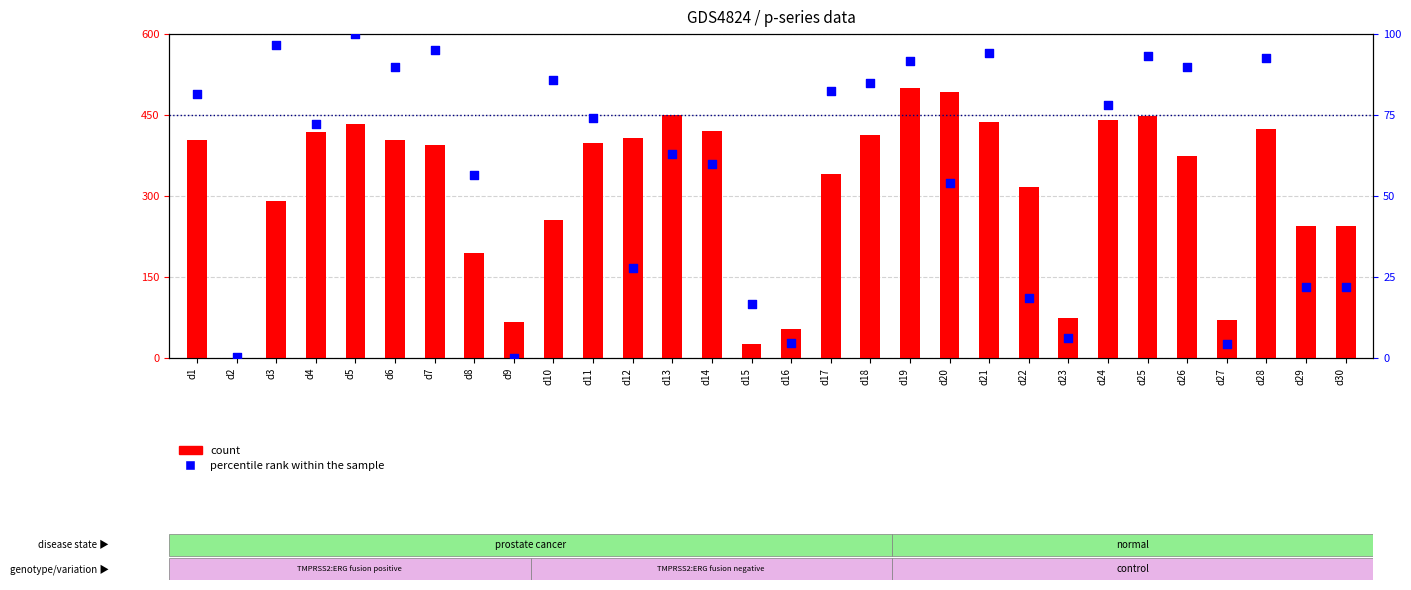

Is the value of percentile rank within the sample at d16 greater than the value of count at d2?

Yes